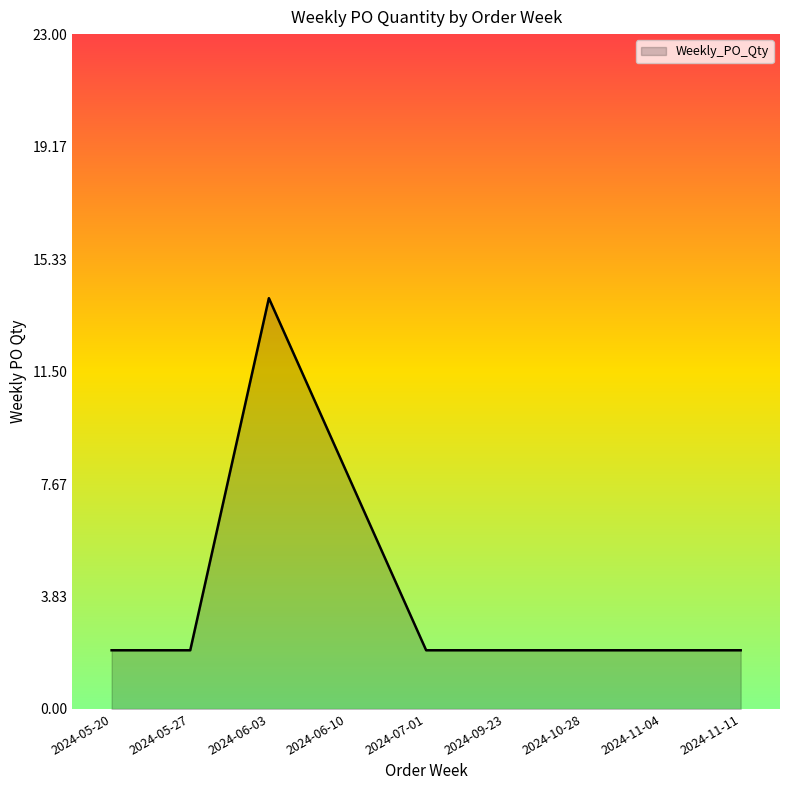

Reading left to right, list all the values displayed in this chart.

2	2	14	8	2	2	2	2	2